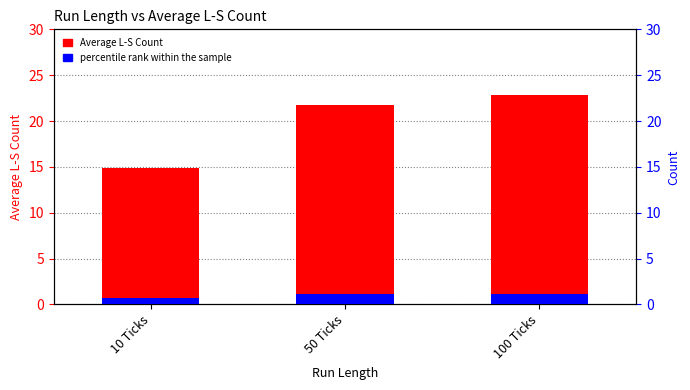

Which category has the lowest value across all series?

10 Ticks